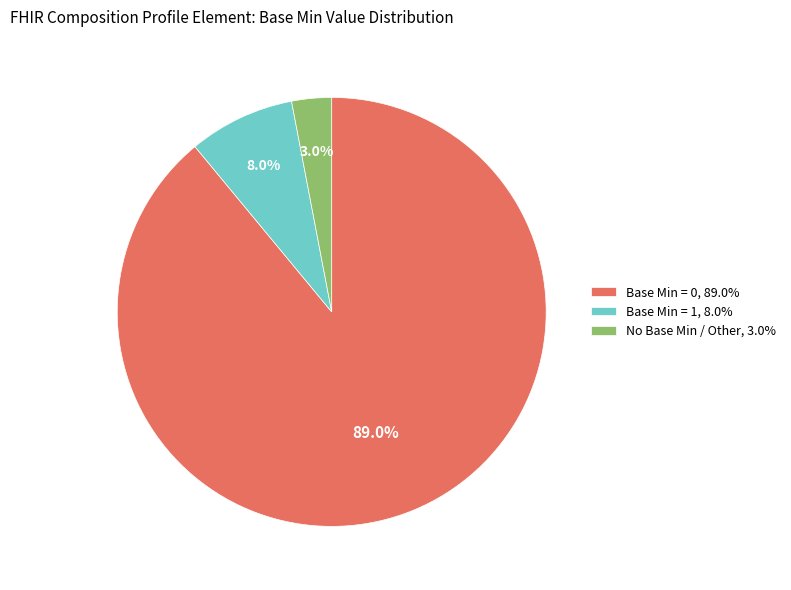

Which has a higher value, Base Min = 1, 8.0% or Base Min = 0, 89.0%?

Base Min = 0, 89.0%